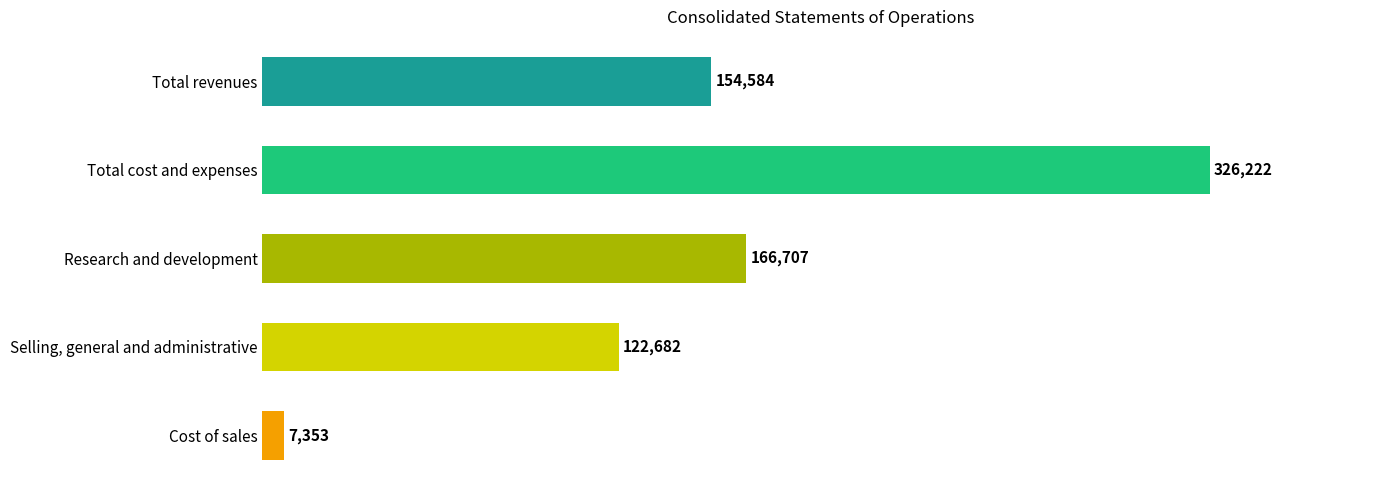

Reading bottom to top, what are all the values shown in this chart?

7353	122682	166707	326222	154584